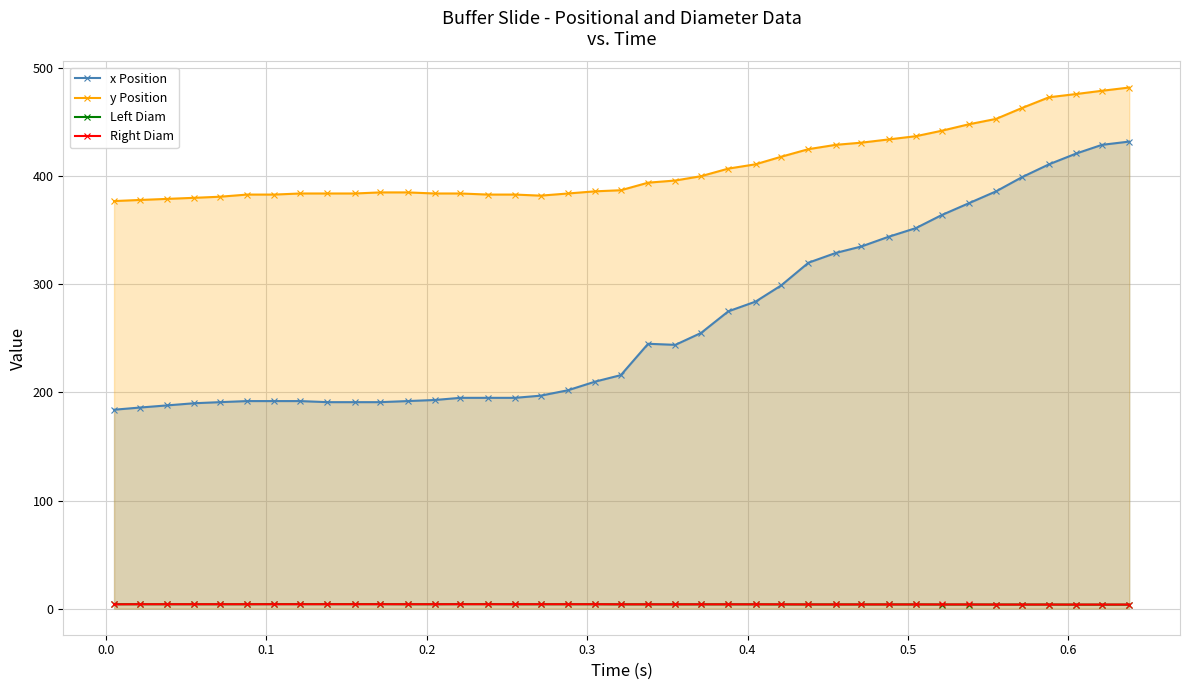

What is the value of the x Position point at the 20th from the left?

216.0